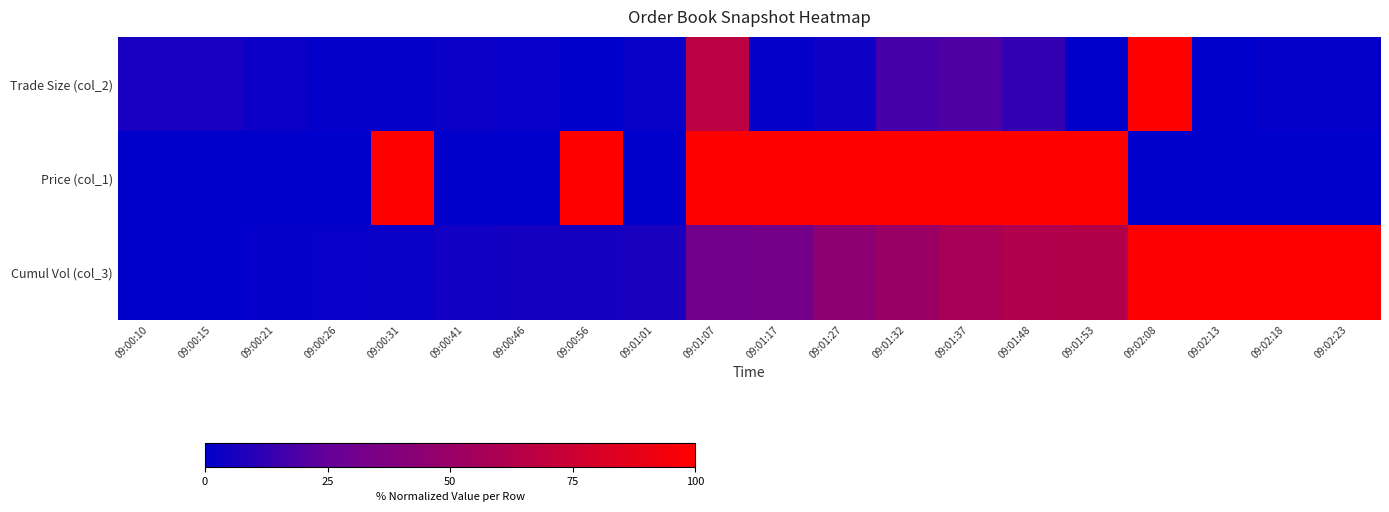

Rank the series by their average value, from highest to lowest.

Price (col_1), Cumul Vol (col_3), Trade Size (col_2)